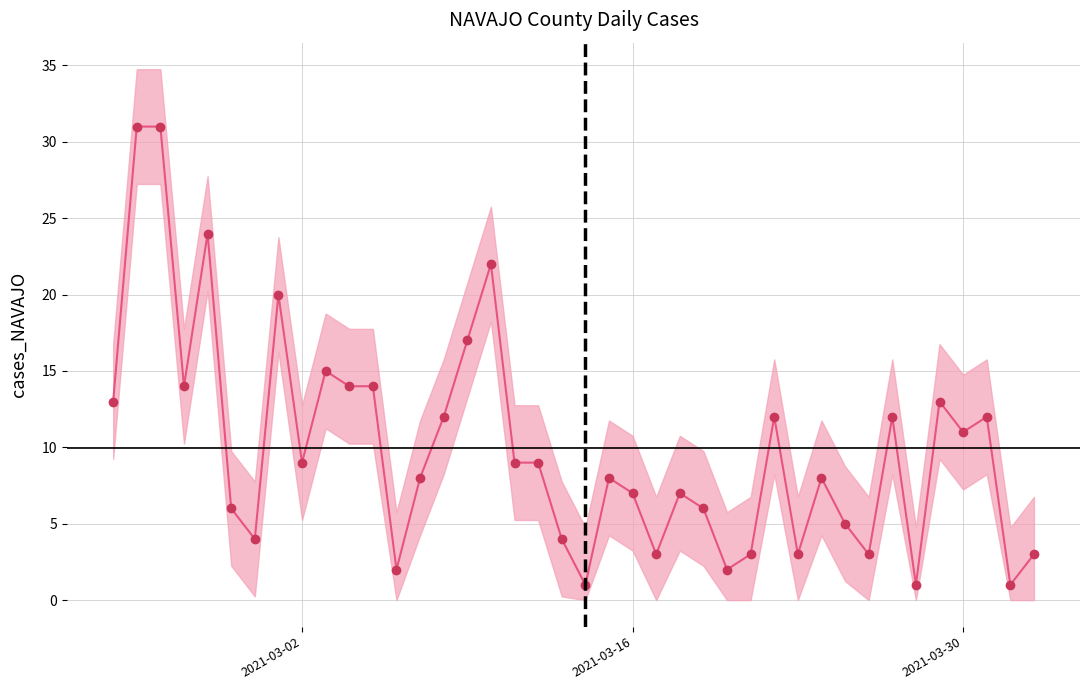

What is the average value?

10